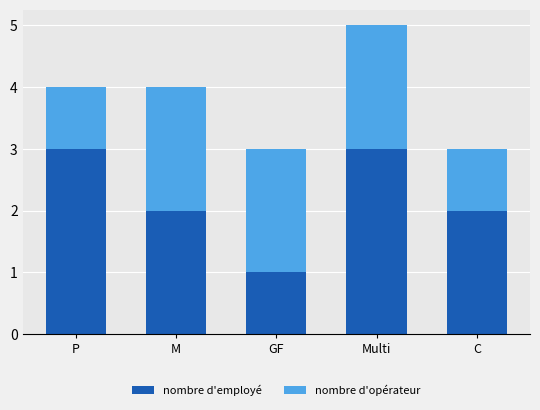

What is the sum of all nombre d'employé values?

11